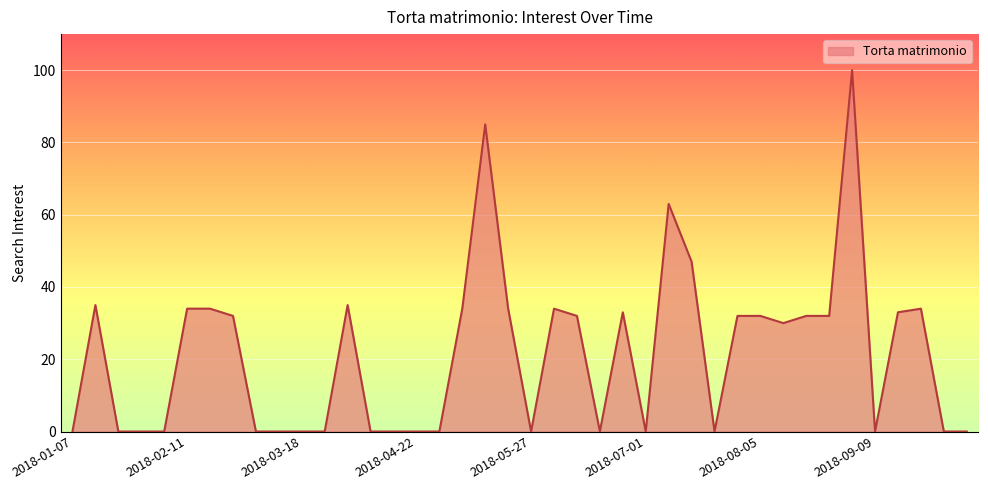

What is the difference between the maximum and minimum values?

100